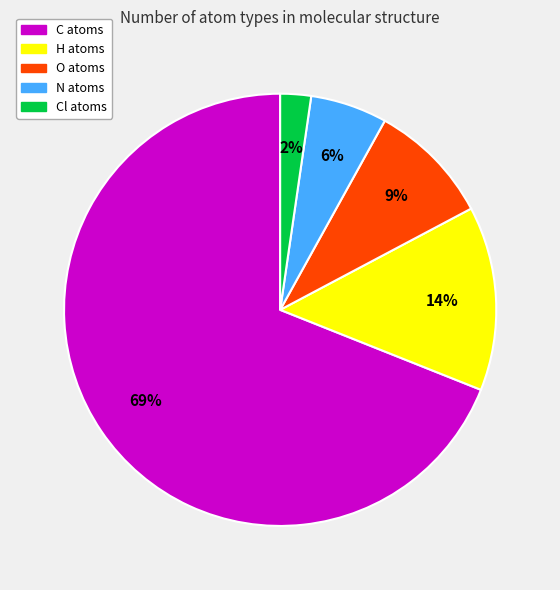

To the nearest percent, what is the difference between the largest and smallest slice percentages?

67%